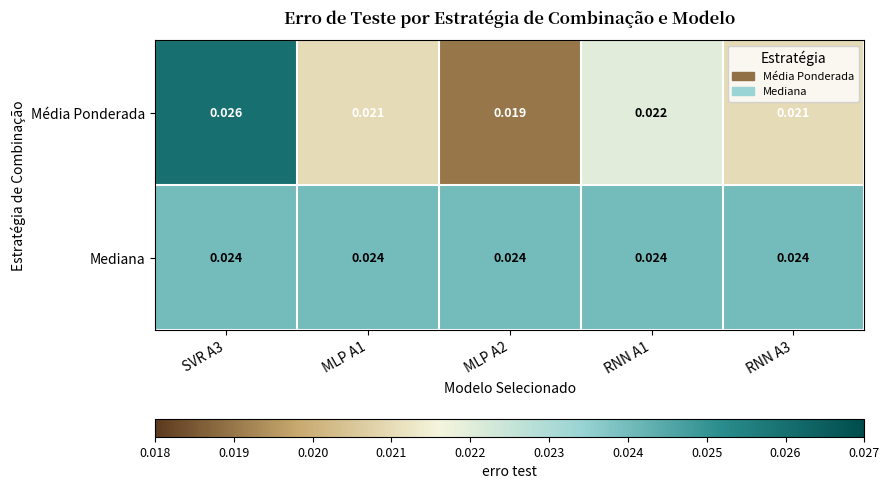

Is the value of Média Ponderada at RNN A1 greater than the value of Mediana at MLP A2?

No